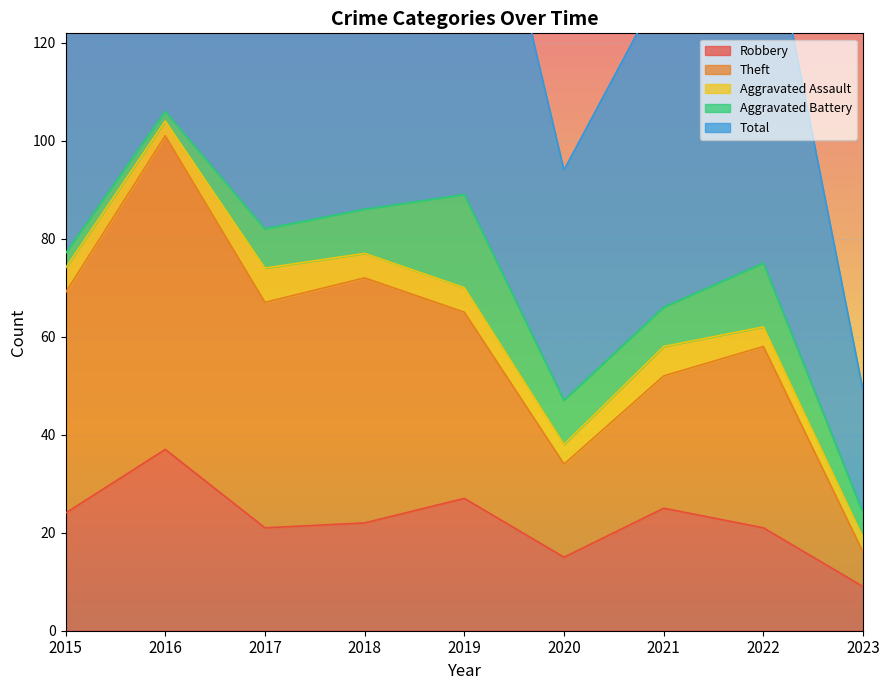

How many interior local valleys does the Theft series have?

2